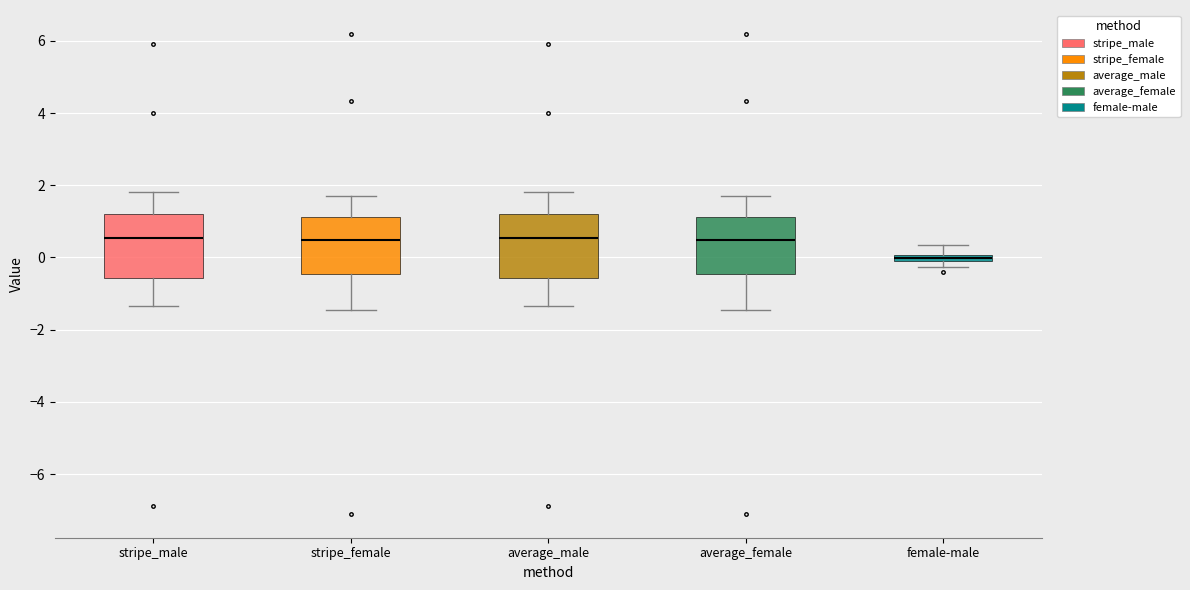

Where does the lower whisker of the box for stripe_female end on the y-axis? The values are not printed on the chart, so give them approximately, as read against the axis.

-1.4